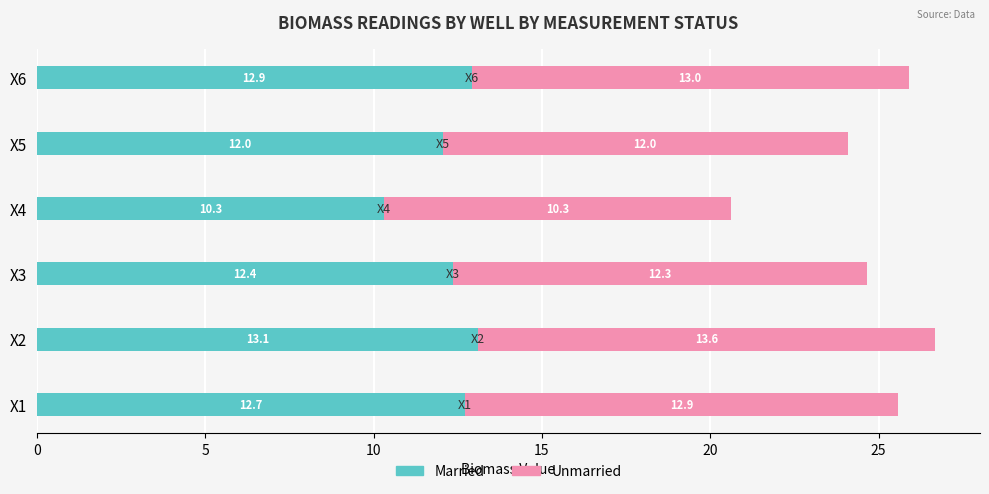

Is it true that Married equals 13.1 at X2?

True